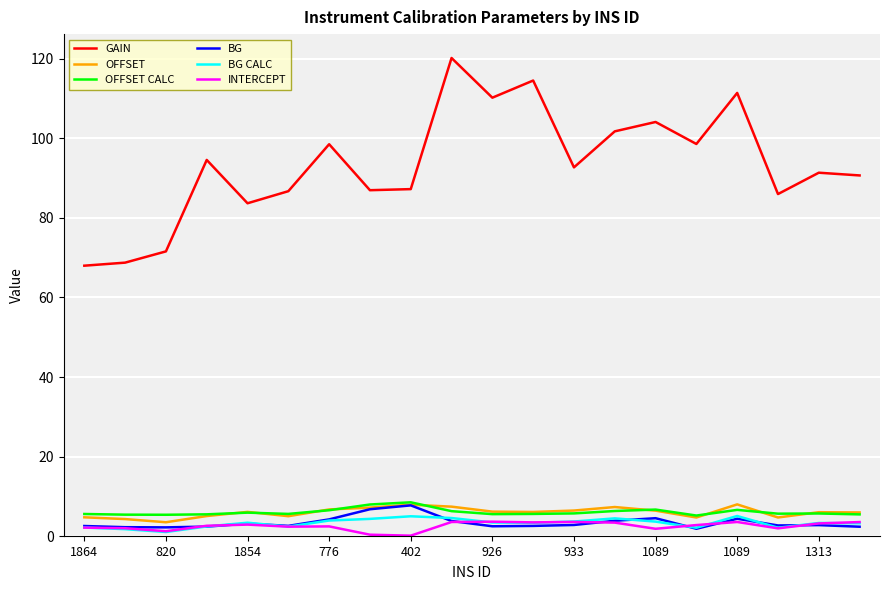

What are all the series names shown in the legend?

GAIN, OFFSET, OFFSET CALC, BG, BG CALC, INTERCEPT